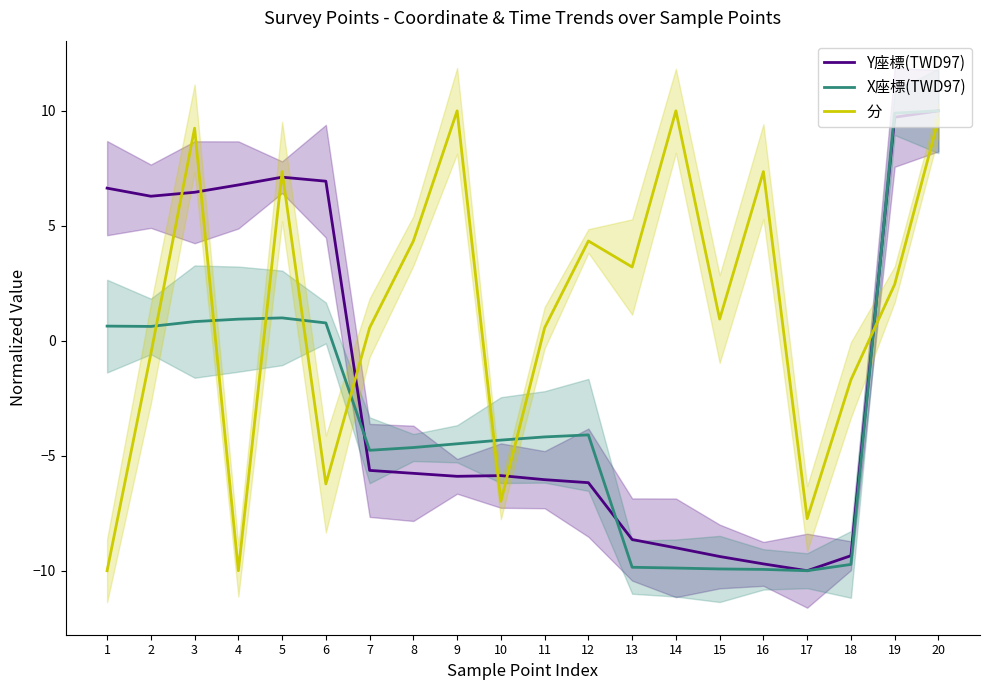

Where is the first local maximum for 分?

3